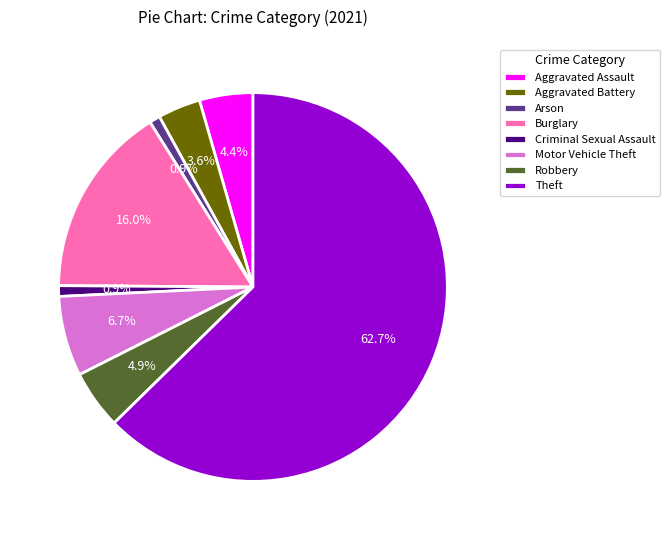

Does any single category account for the majority?

Yes